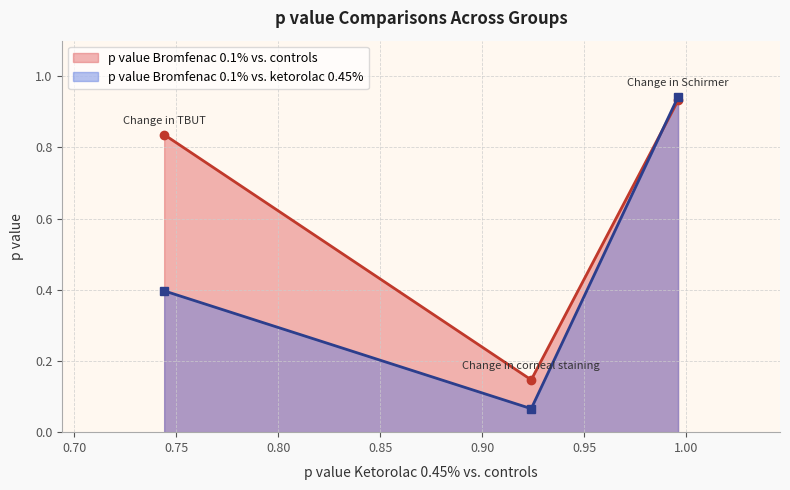

Read the p value Bromfenac 0.1% vs. controls value at 0.

0.9